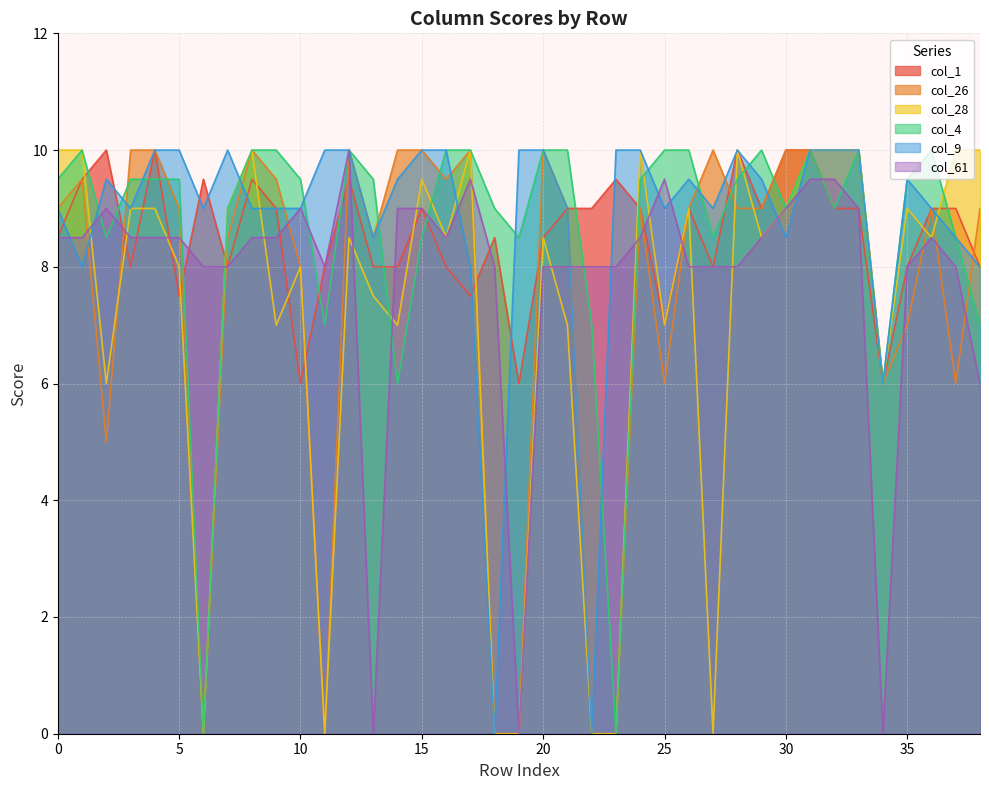

What is the difference between the highest and lowest values at 38?

4.0